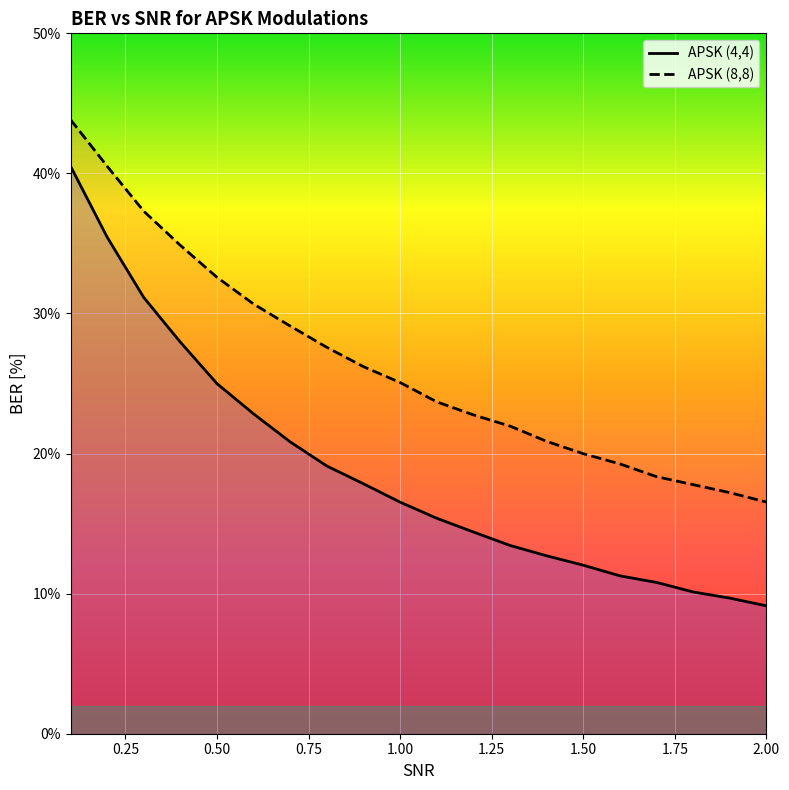

List the series in order of their overall mean, highest first.

APSK (8,8), APSK (4,4)